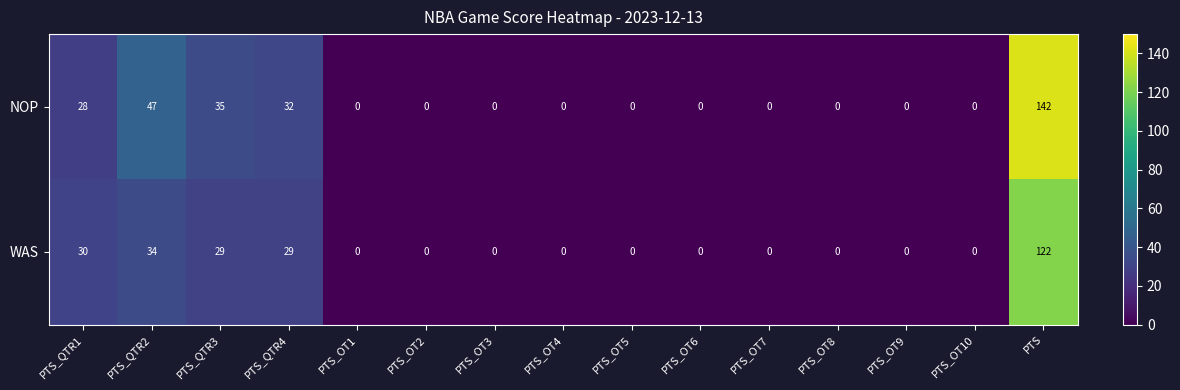

Where is NOP nearest to the value 71?

PTS_QTR2